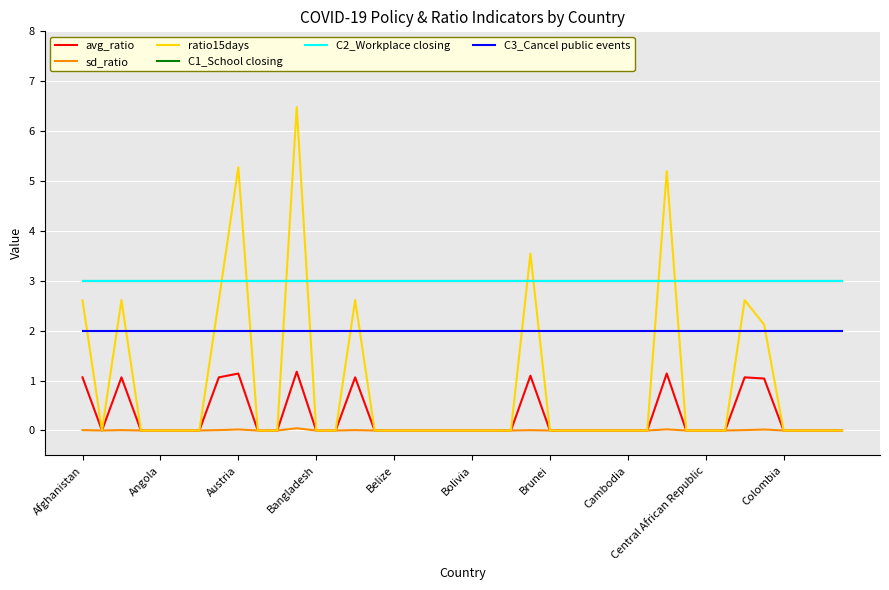

Does the chart display data point markers on the line(s)?

No